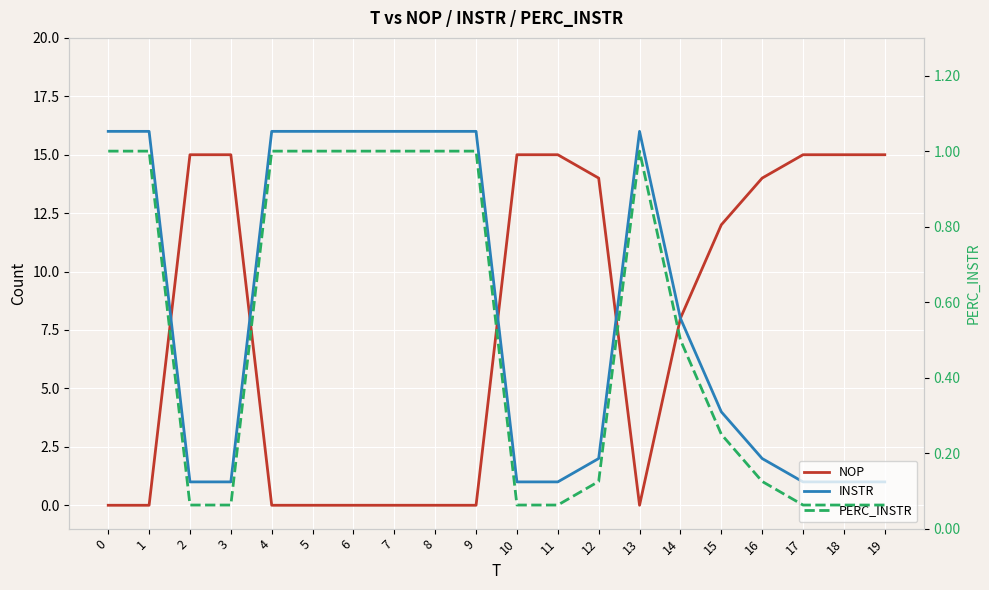

Reading right to left, extract all data points from this chart.

NOP: 15.0	15.0	15.0	14.0	12.0	8.0	0.0	14.0	15.0	15.0	0.0	0.0	0.0	0.0	0.0	0.0	15.0	15.0	0.0	0.0
INSTR: 1.0	1.0	1.0	2.0	4.0	8.0	16.0	2.0	1.0	1.0	16.0	16.0	16.0	16.0	16.0	16.0	1.0	1.0	16.0	16.0
PERC_INSTR: 0.1	0.1	0.1	0.1	0.2	0.5	1.0	0.1	0.1	0.1	1.0	1.0	1.0	1.0	1.0	1.0	0.1	0.1	1.0	1.0